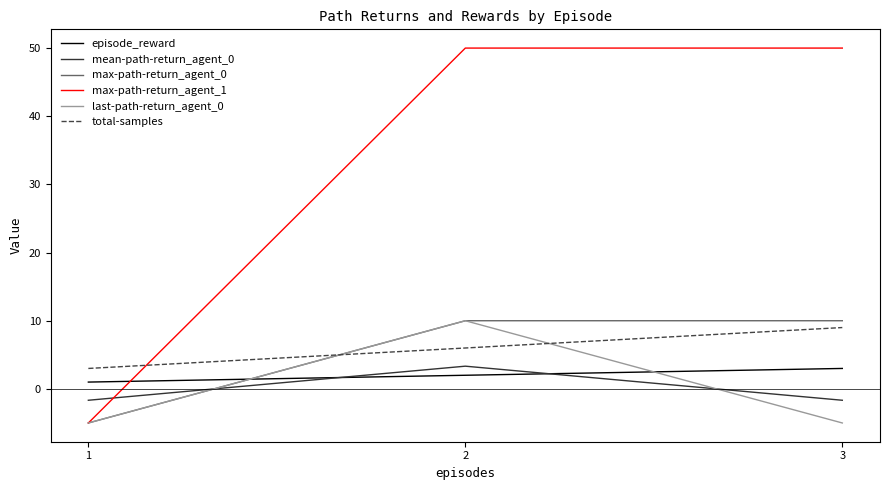

At how many categories does at least one series exceed 6?

2